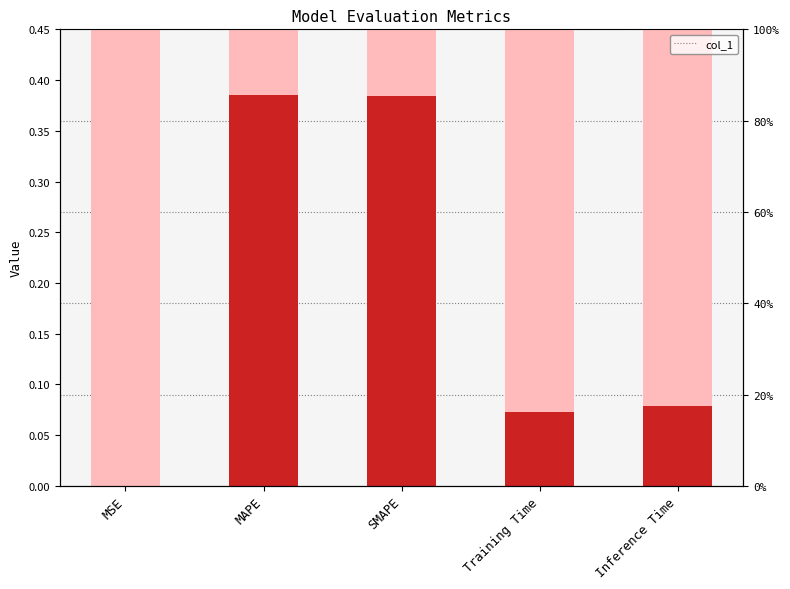

Rank the categories by value from highest to lowest.

MAPE, SMAPE, Inference Time, Training Time, MSE